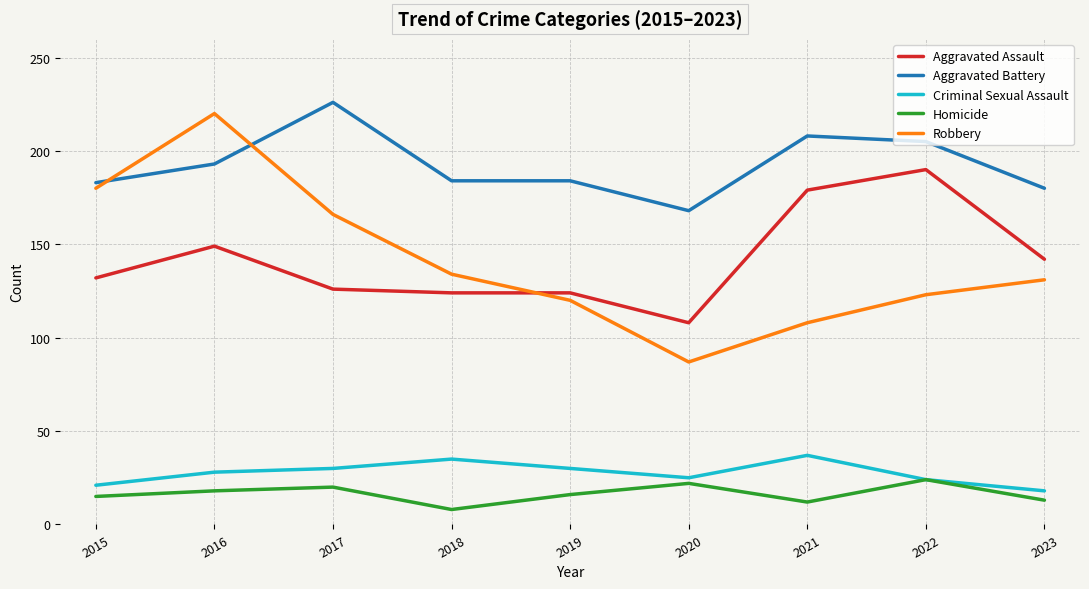

Count the number of categories in the chart.

9